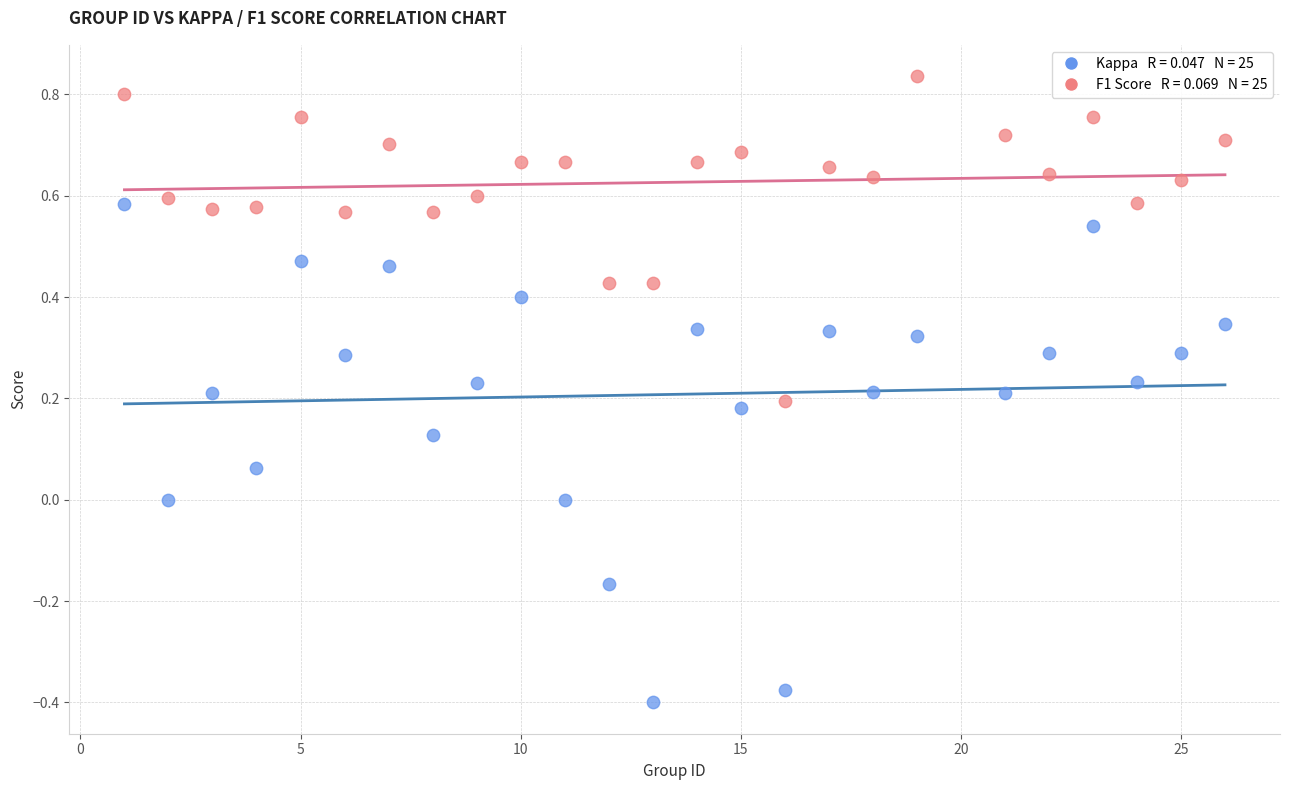

Across all data points, what is the range of Y values (max minus min)?

1.2